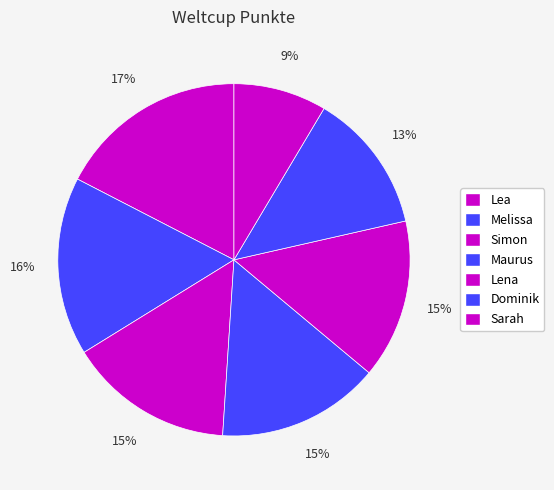

Rank the categories by value from highest to lowest.

Lea, Melissa, Simon, Maurus, Lena, Dominik, Sarah